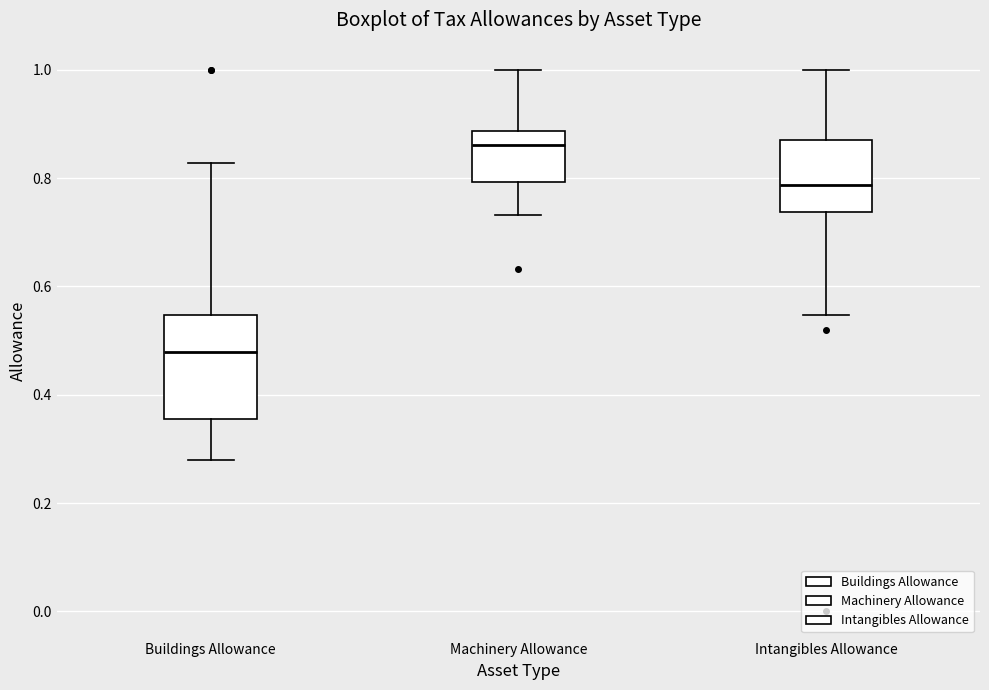

Which box is the tallest, from its lower edge to its upper edge?

Buildings Allowance